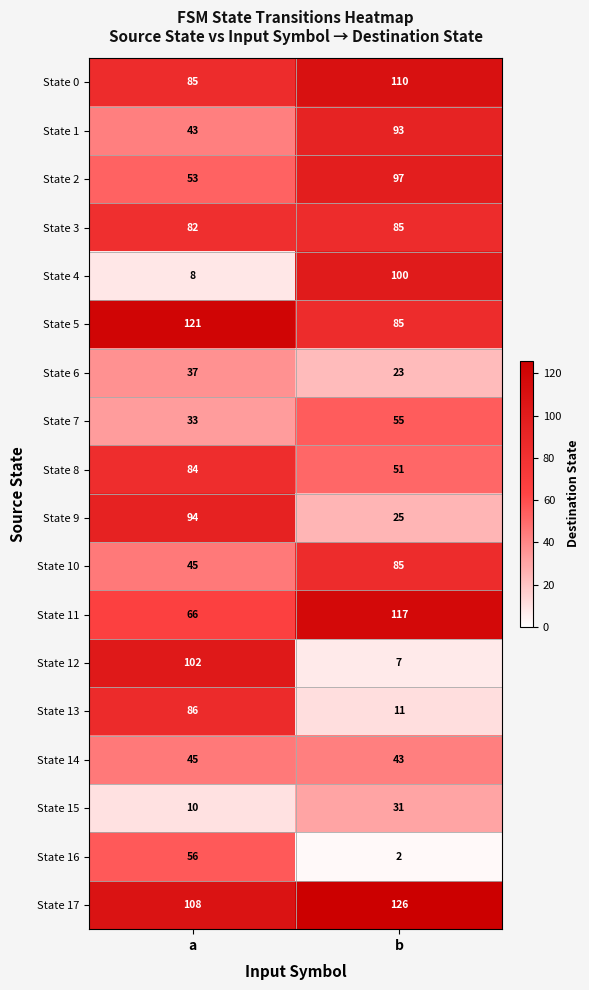

Where is State 8 nearest to the value 67?

b